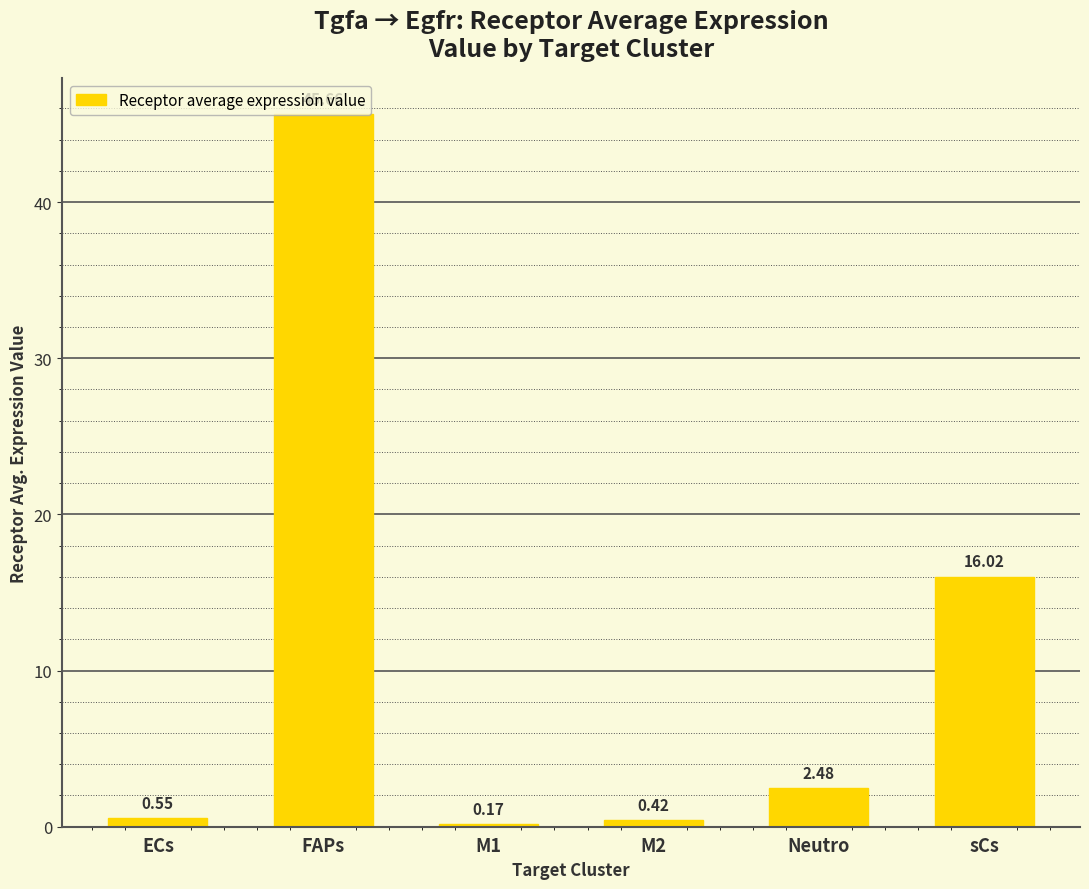

What is the difference between the maximum and minimum values?

45.5